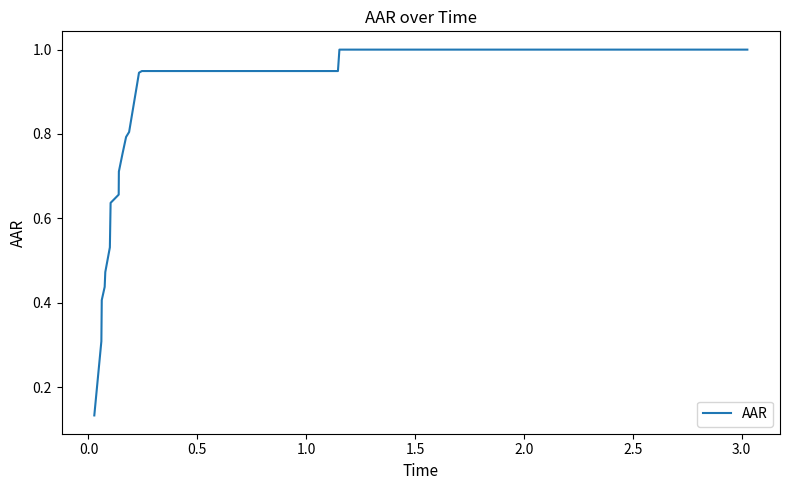

What is the maximum value shown in the chart?

1.0